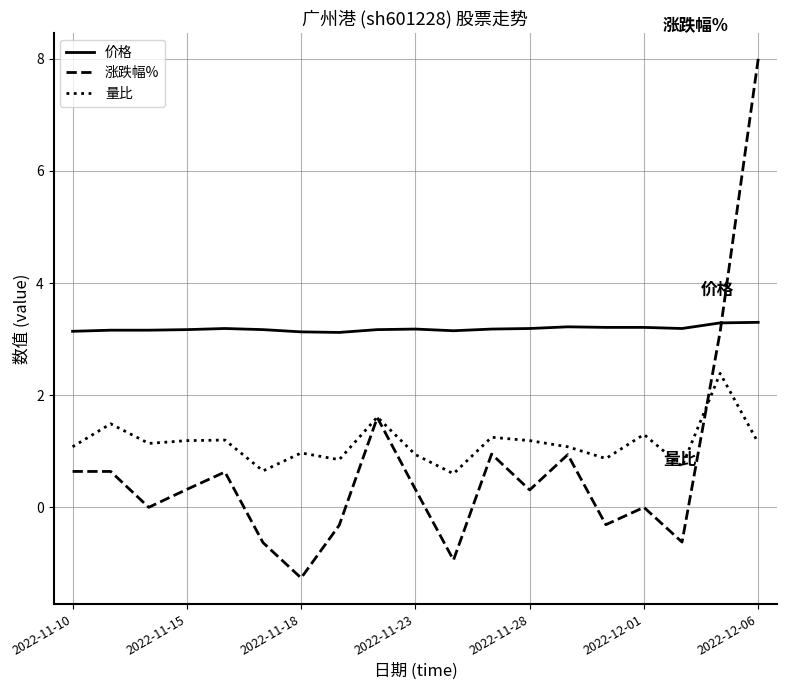

What is the minimum value for 涨跌幅%?

-1.3